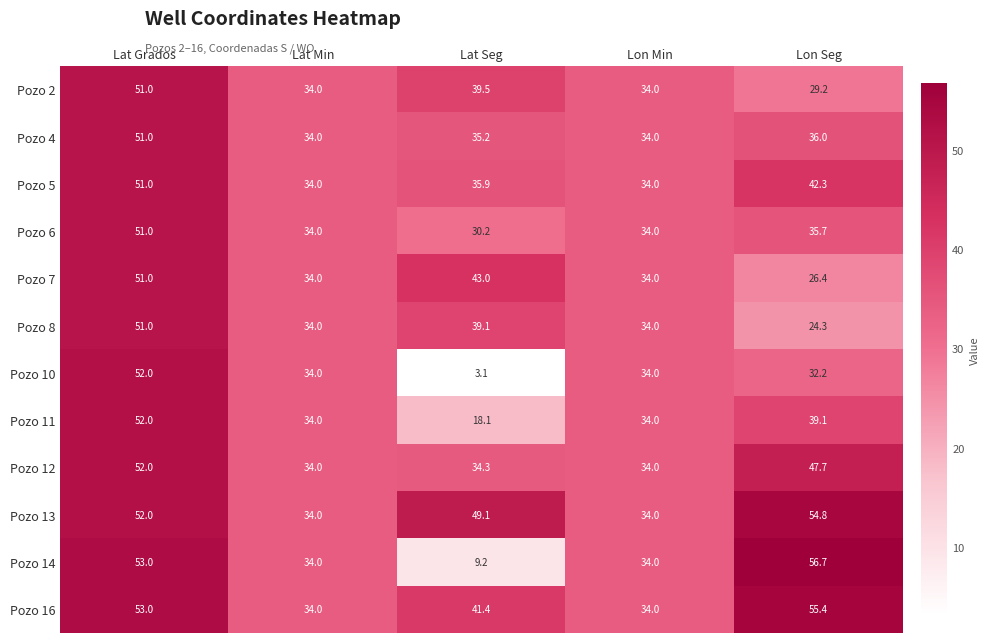

What is the total value across all series at Lat Grados?

620.0